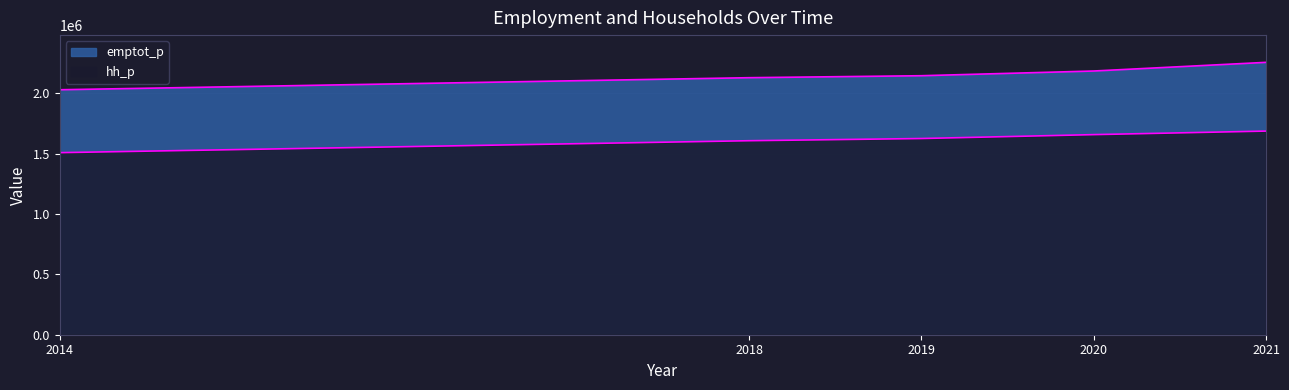

Which series has the largest total across all categories?

emptot_p